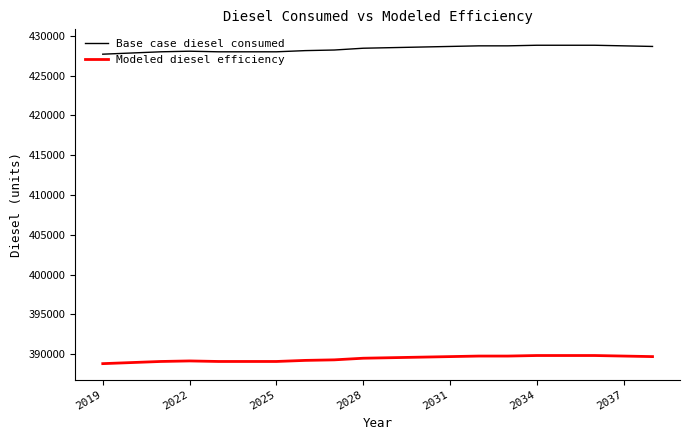

What is the maximum value for Base case diesel consumed?

428803.2